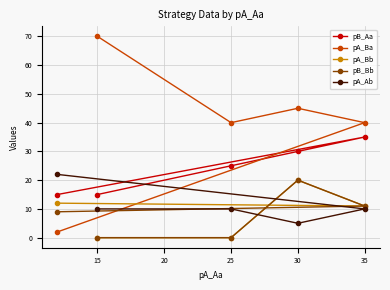

What is the difference between the second highest and second lowest values in the pA_Bb series?

12